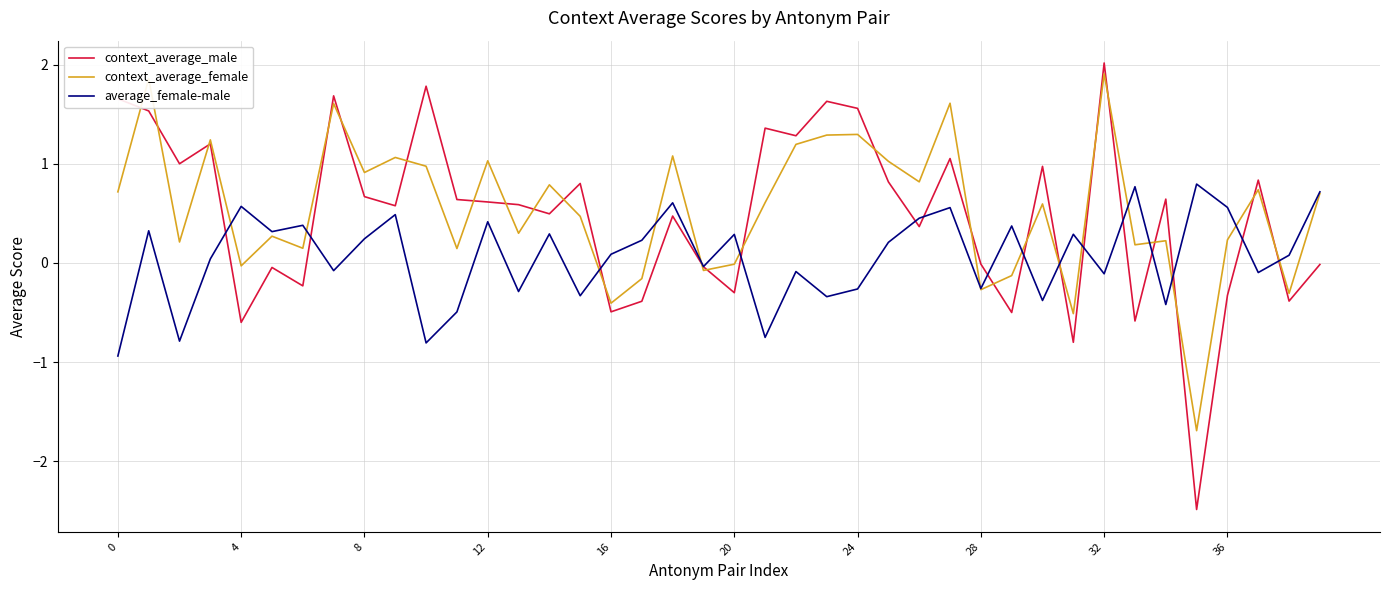

What are all the series names shown in the legend?

context_average_male, context_average_female, average_female-male